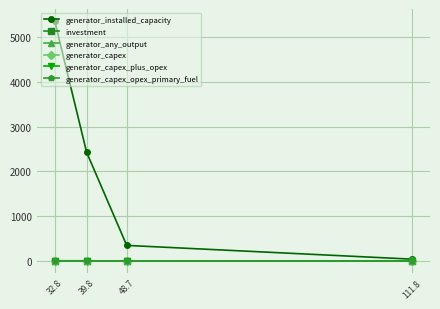

Which series has the largest range (max minus min)?

generator_installed_capacity